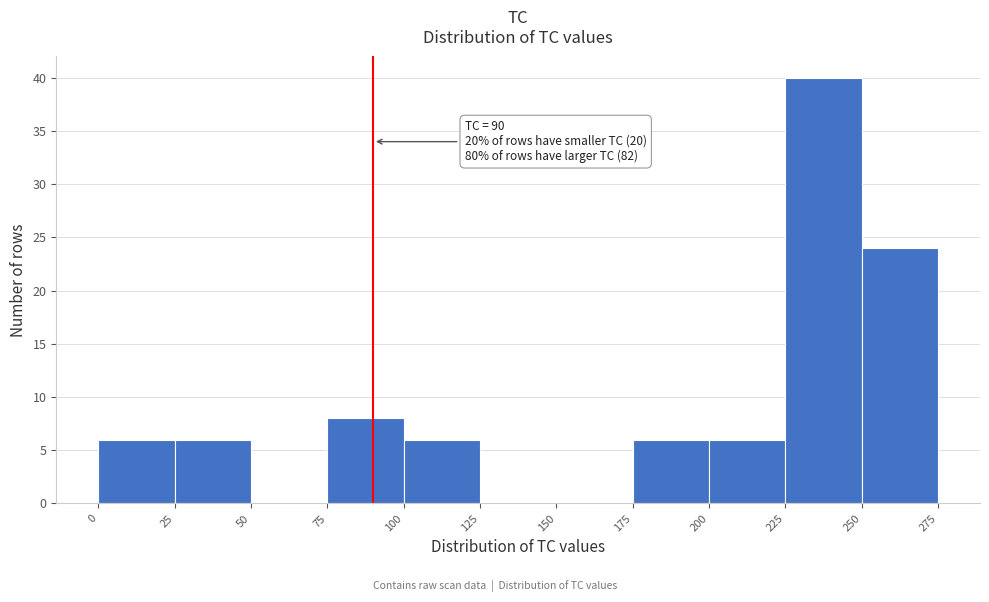

Over which range of the x-axis is the bar tallest?

225 to 250